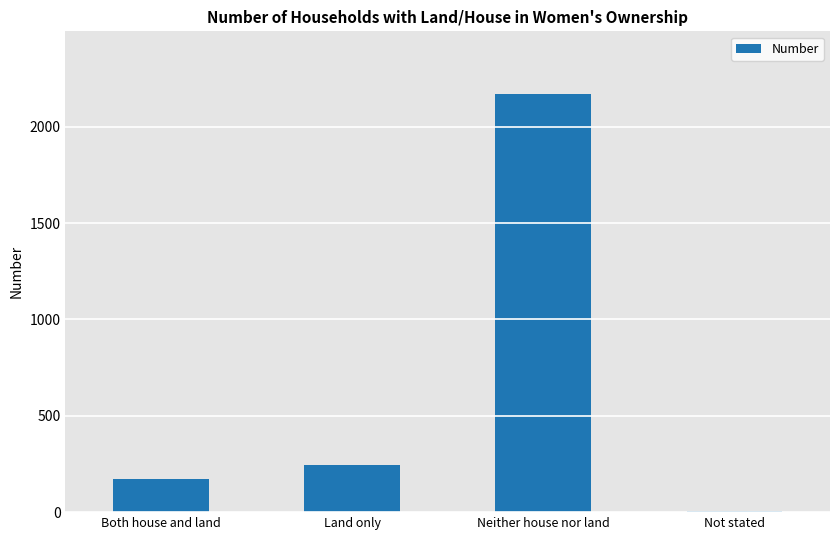

Reading left to right, transcribe all the data shown in this chart.

172	242	2169	7